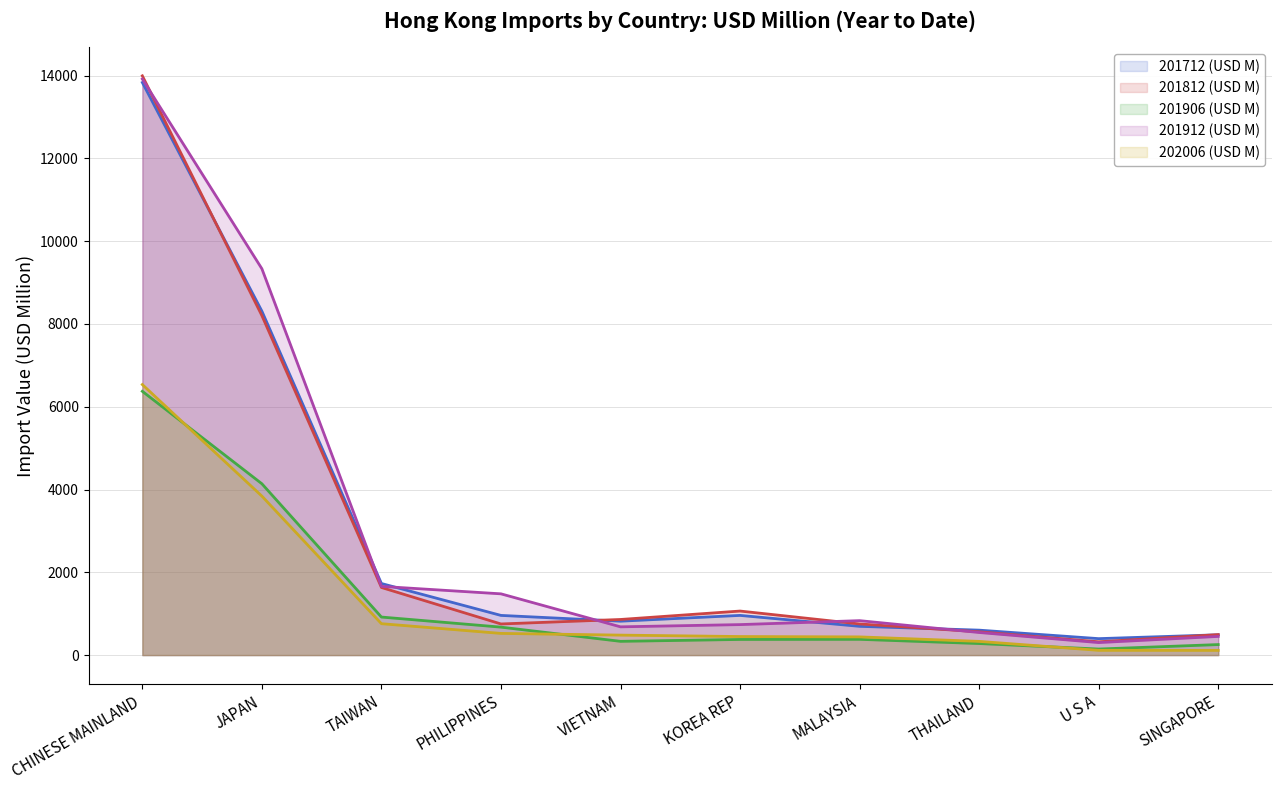

What is the value of the 201912 (USD M) point at the 4th from the left?

1479.8